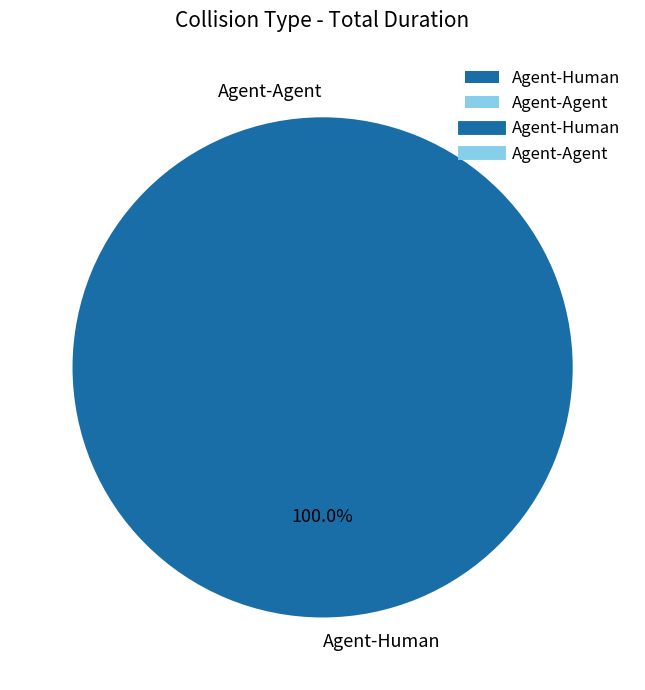

What is the change in value from Agent-Human to Agent-Agent?

-1.5